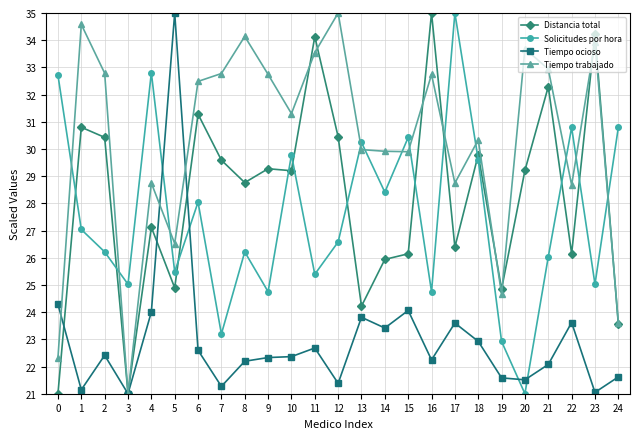

True or false: Solicitudes por hora and Distancia total cross at least once.

True